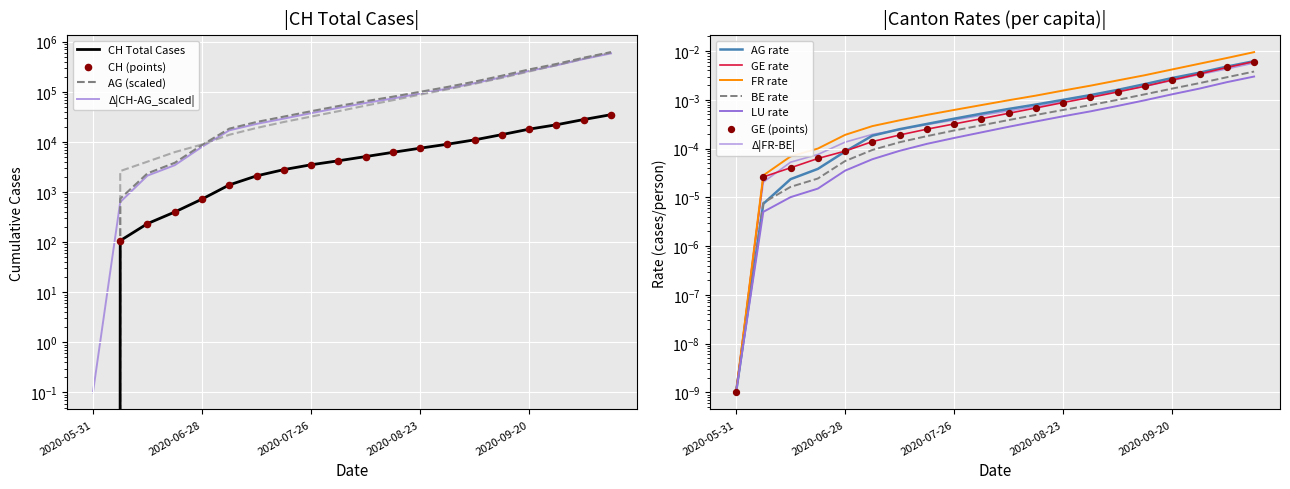

At which category is the sum across all series the highest?

2020-10-11